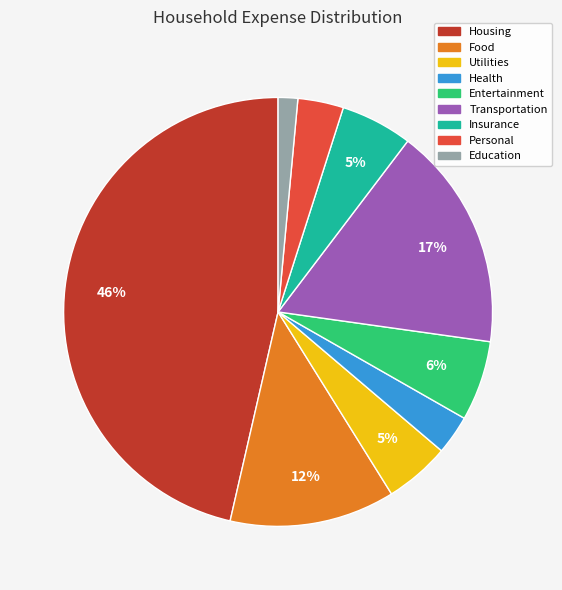

To the nearest percent, what is the difference between the Entertainment and Transportation slice percentages?

11%